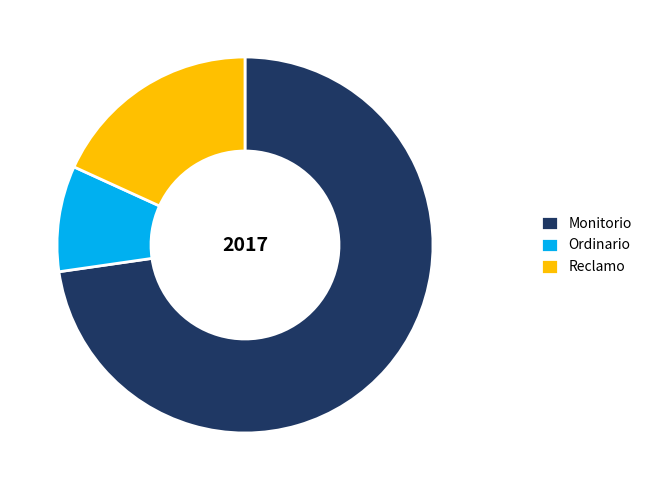

Is Reclamo the majority of the pie?

No